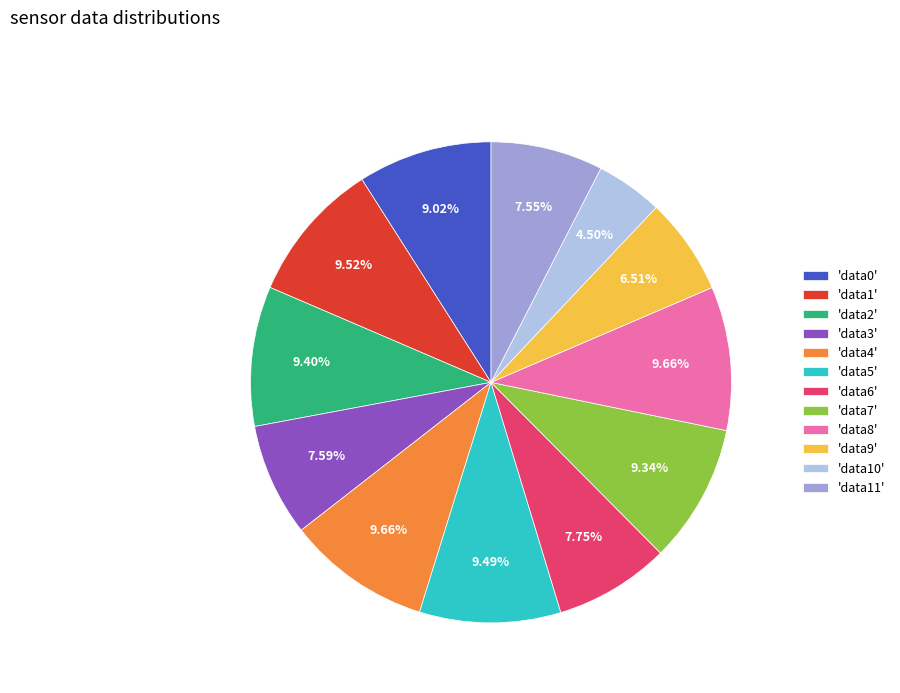

What is the ratio of the value at 'data0' to the value at 'data11'?

1.2